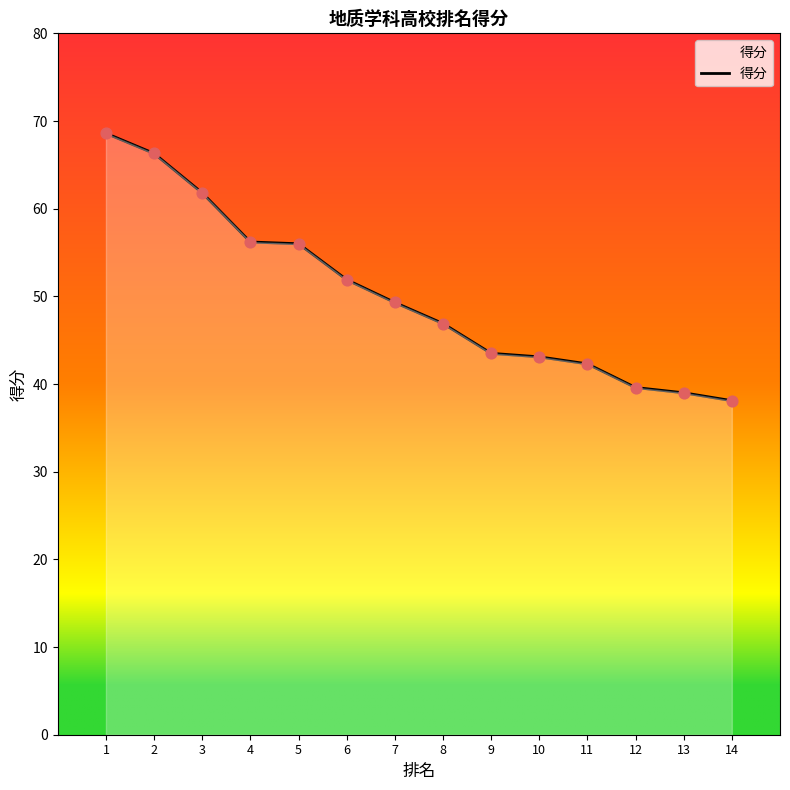

Between 7 and 5, which is larger?

5